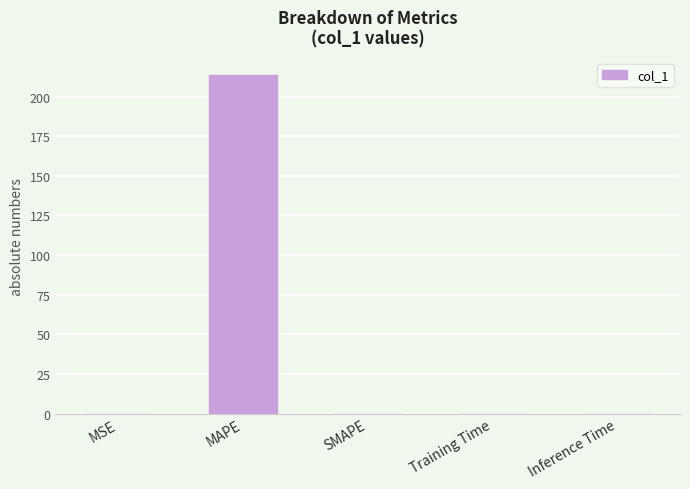

Are the bars horizontal?

No